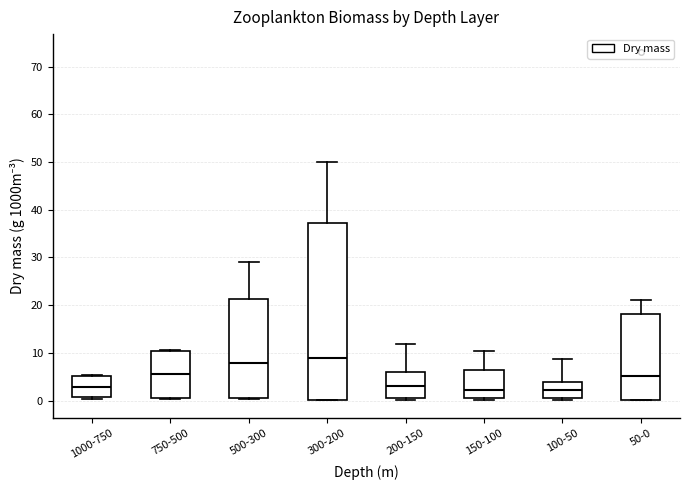

Comparing the boxes themselves (not the whiskers), which one is the tallest?

300-200